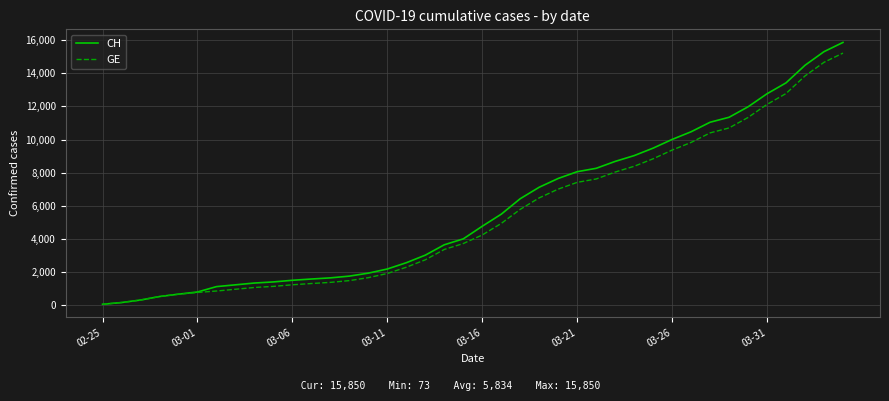

Which series has the largest total across all categories?

CH